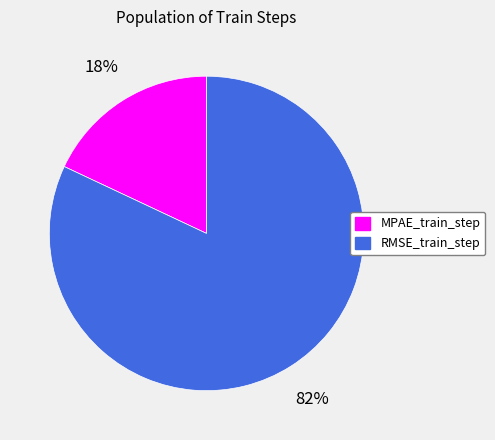

Between RMSE_train_step and MPAE_train_step, which is larger?

RMSE_train_step